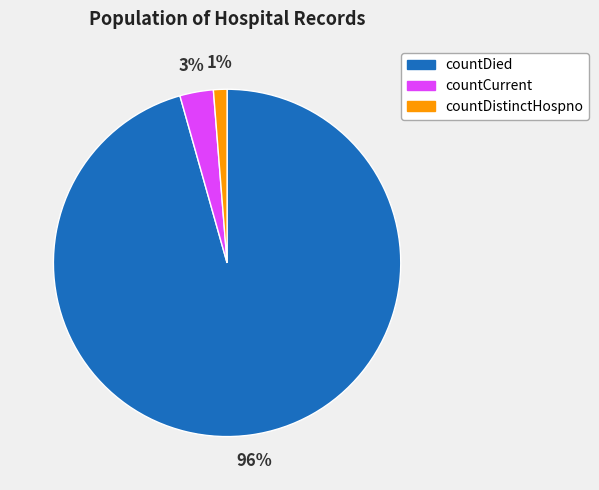

Is there a majority slice in this chart?

Yes